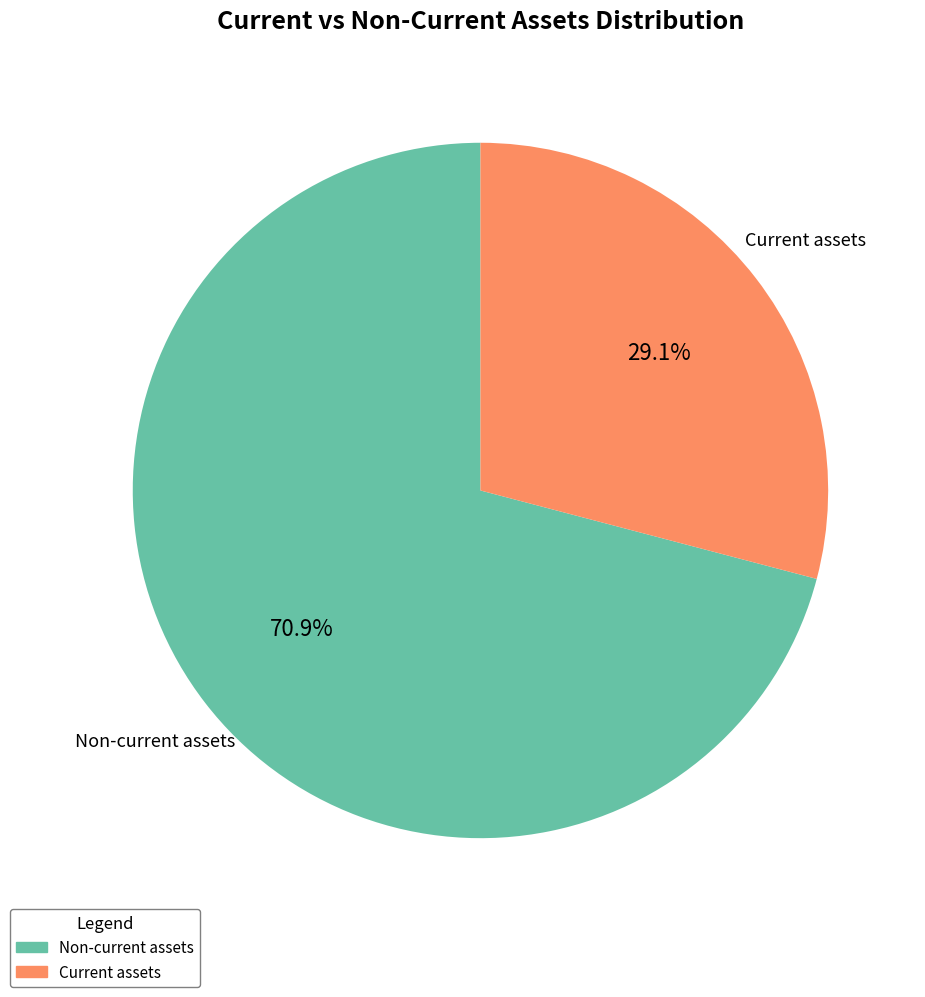

Which category accounts for the majority?

Non-current assets